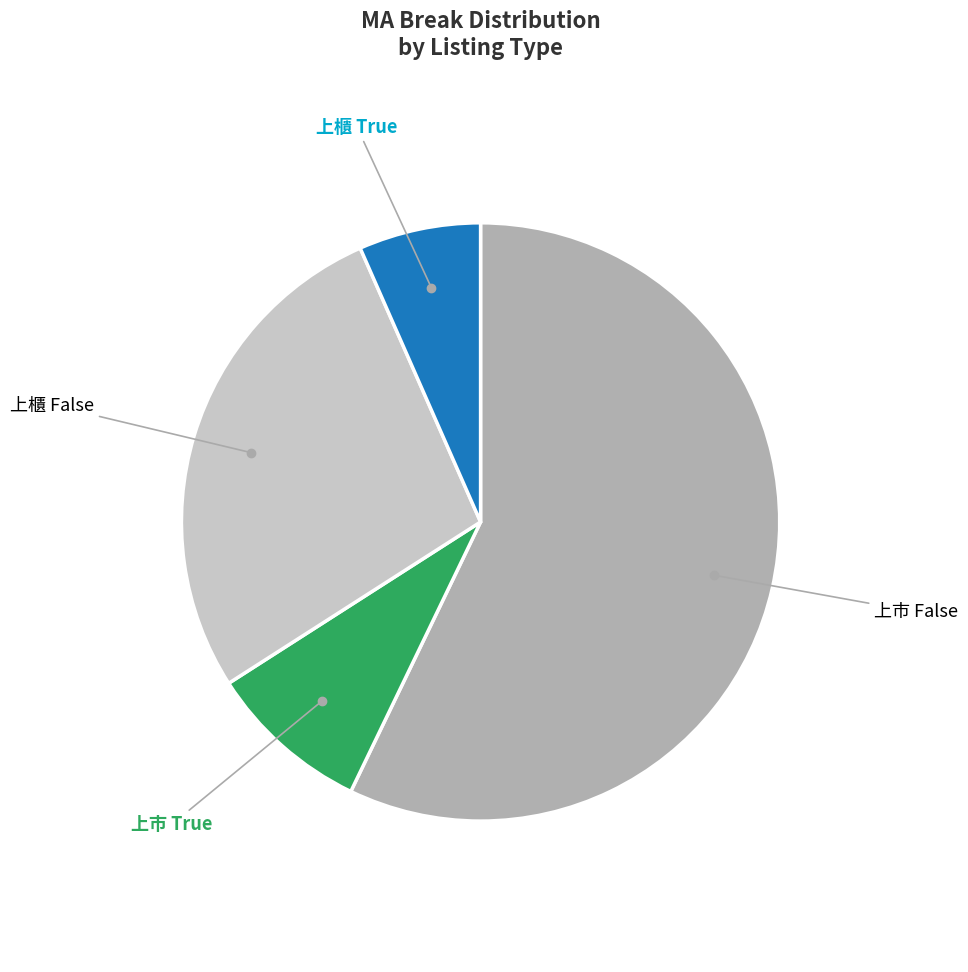

Do 上櫃 False and 上市 True together represent more than half of the pie?

No